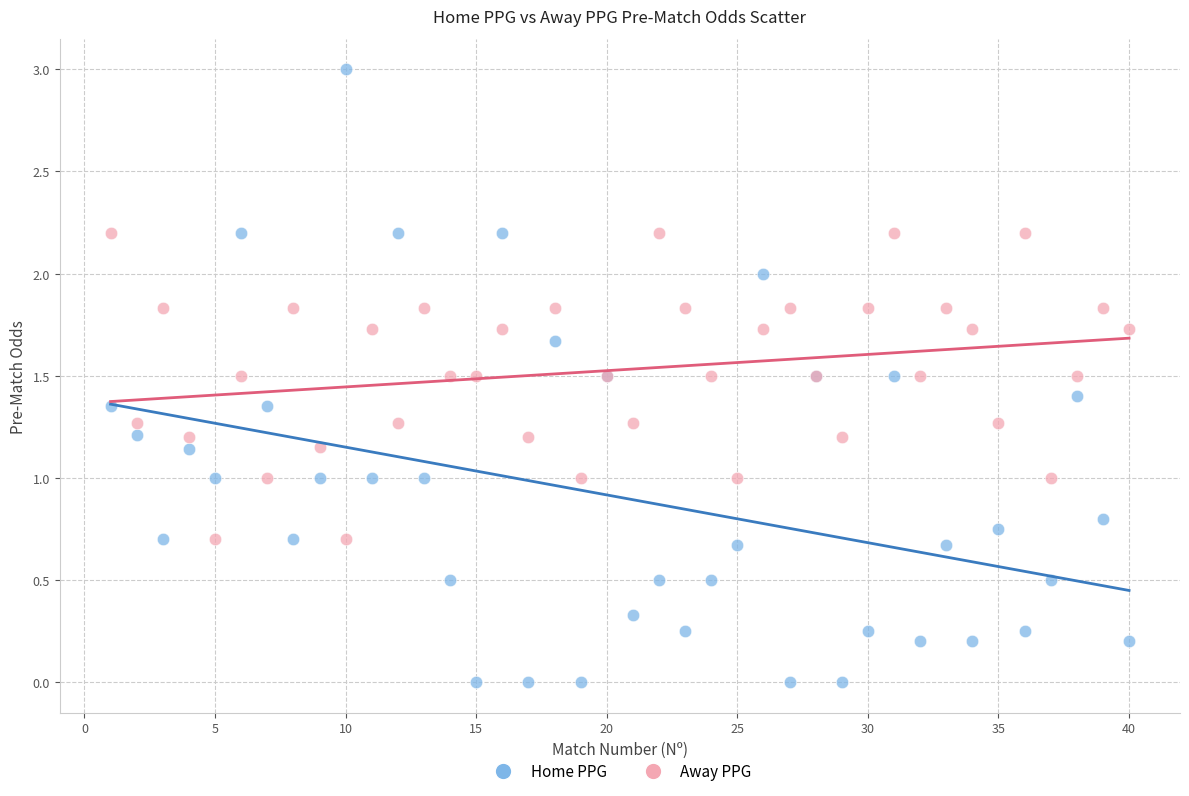

What are all the series names shown in the legend?

Home PPG, Away PPG